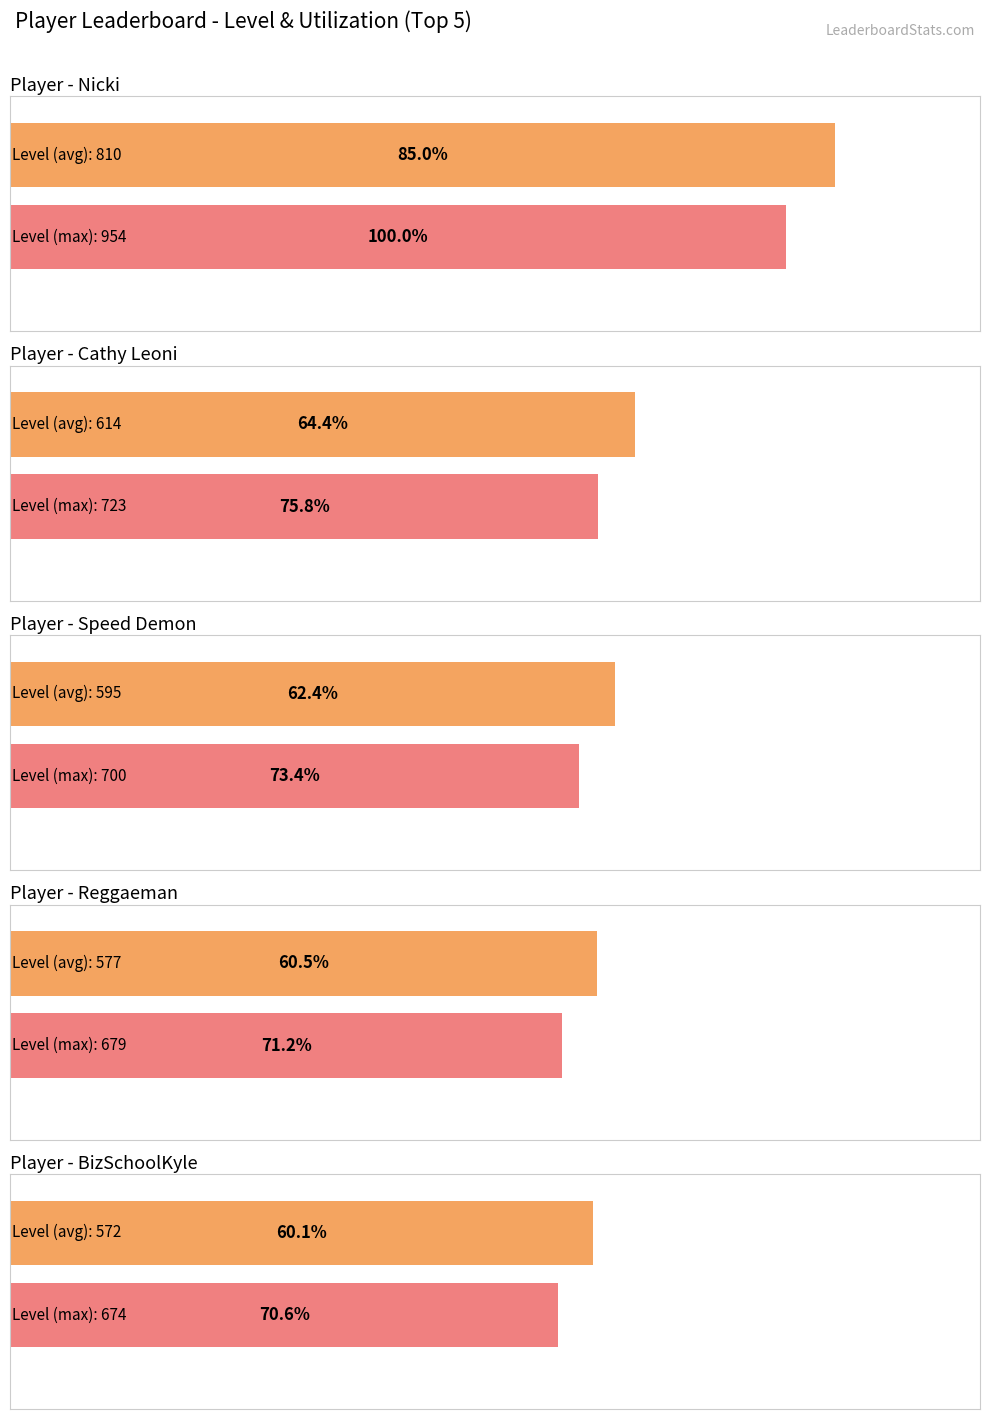

What is the maximum value shown in the chart?

954